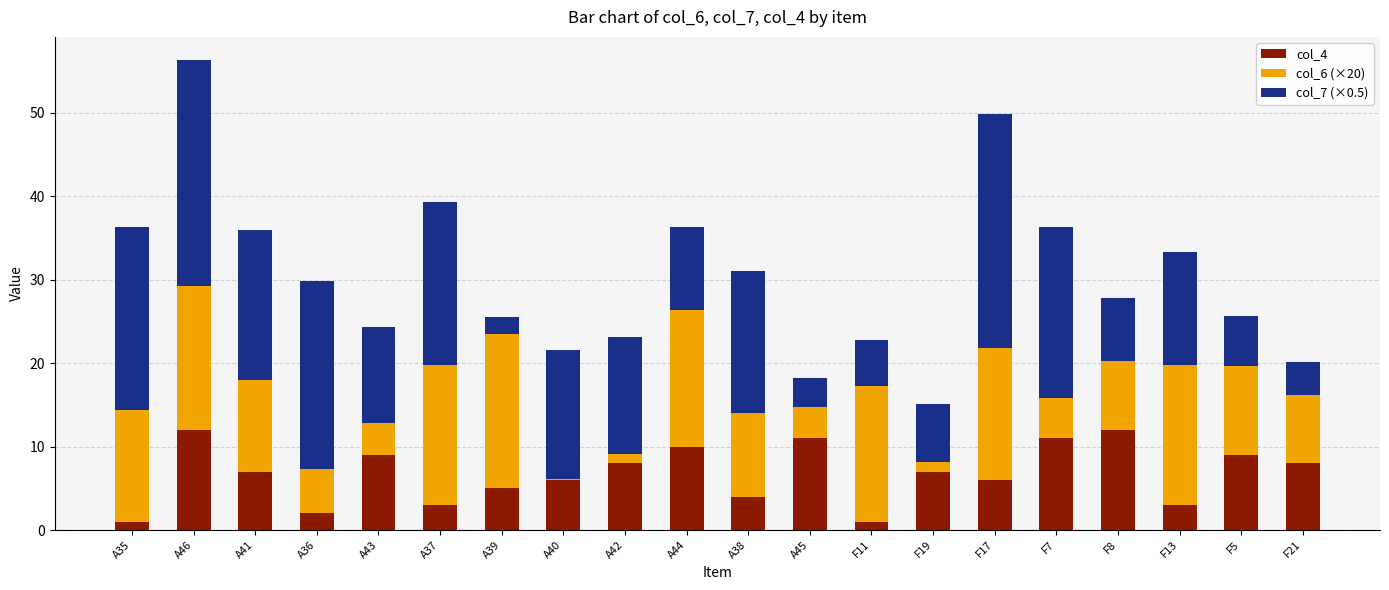

What is the total value across all series at F21?

20.2